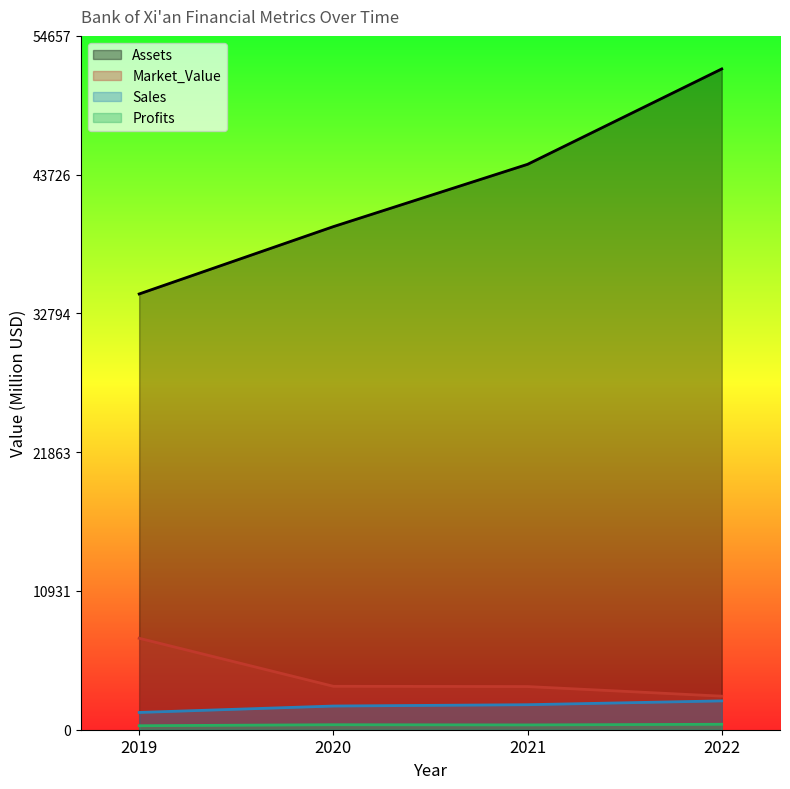

Which label corresponds to the smallest value in the chart?

2019